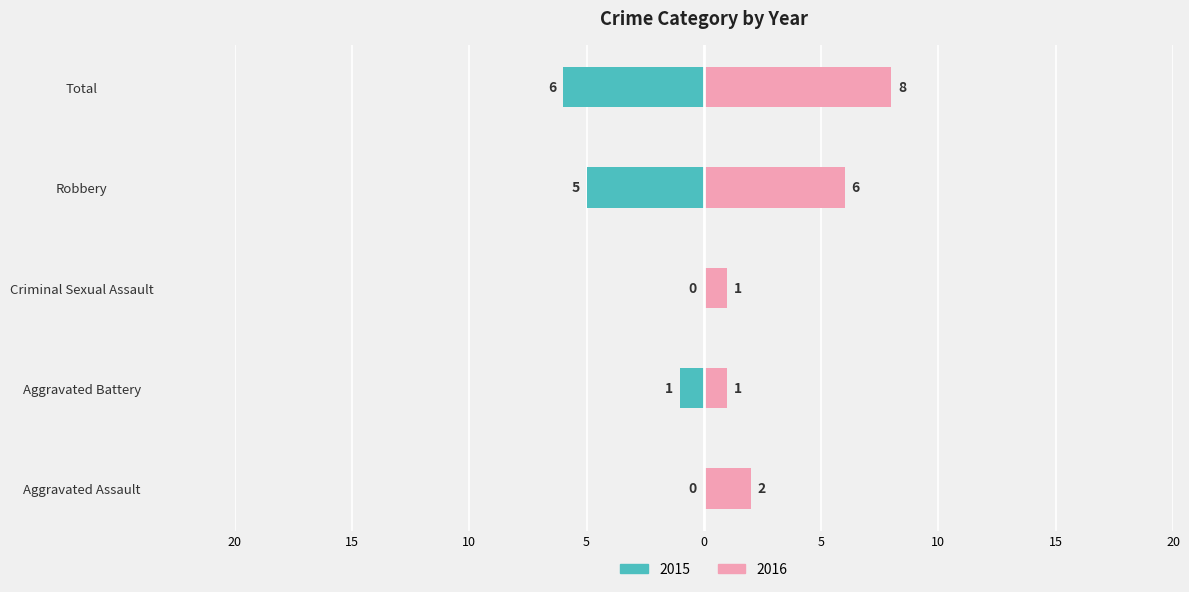

Reading left to right, what are all the values shown in this chart?

Left (years): Aggravated Assault=0	Aggravated Battery=-1	Criminal Sexual Assault=0	Robbery=-5	Total=-6
Right (years): Aggravated Assault=2	Aggravated Battery=1	Criminal Sexual Assault=1	Robbery=6	Total=8